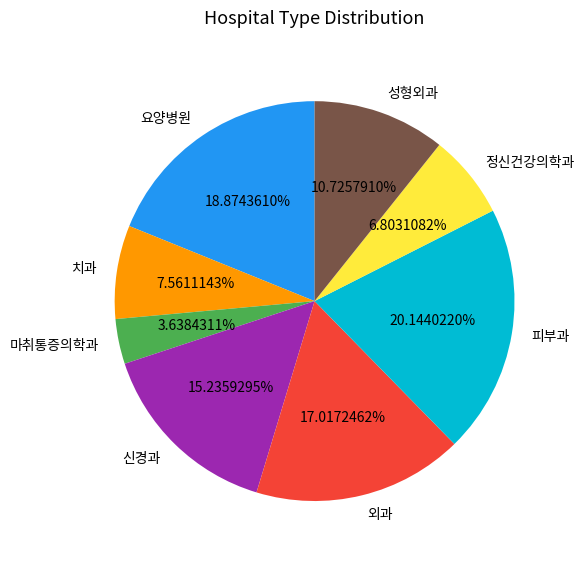

Is the sum of 외과 and 정신건강의학과 greater than half?

No